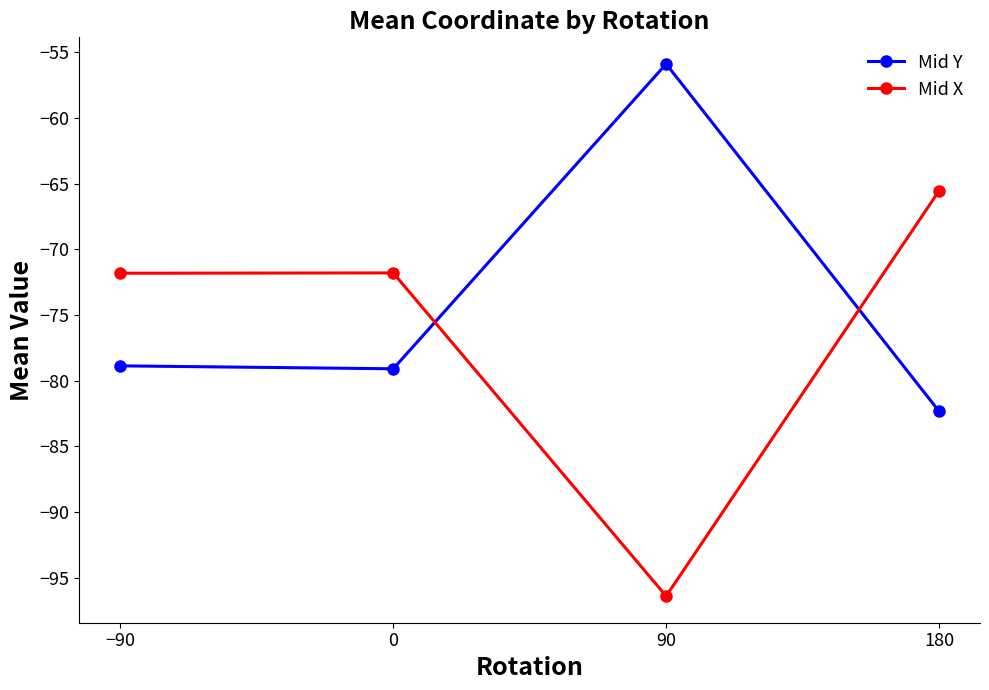

What is the label of the 1st point from the right?

180